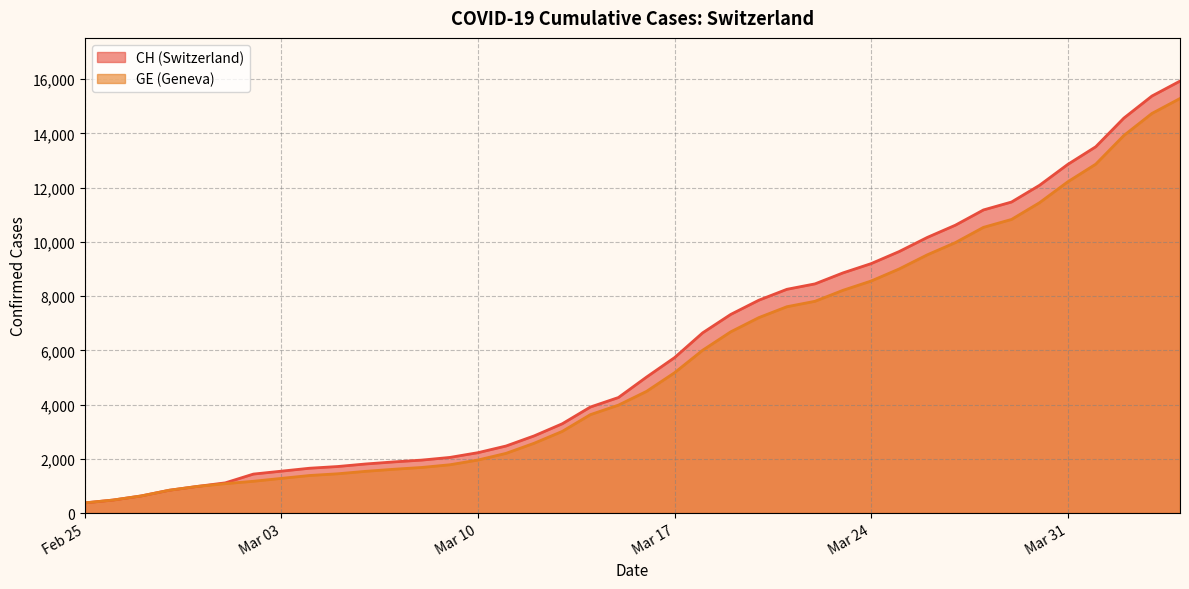

What is the sum of all CH values?

242133